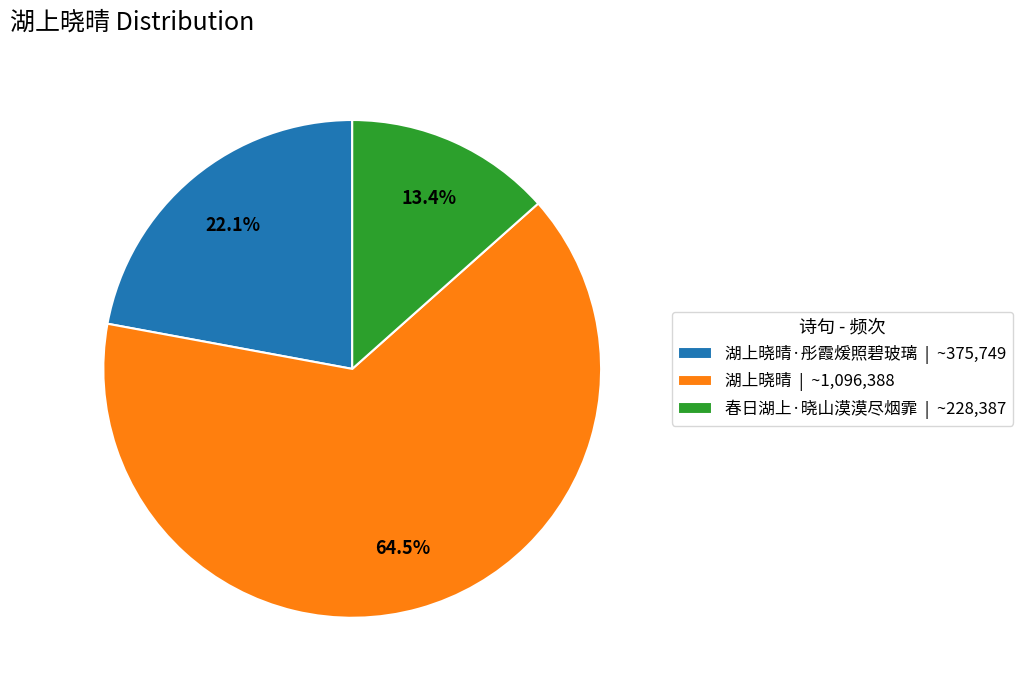

How many slices are in this pie chart?

3